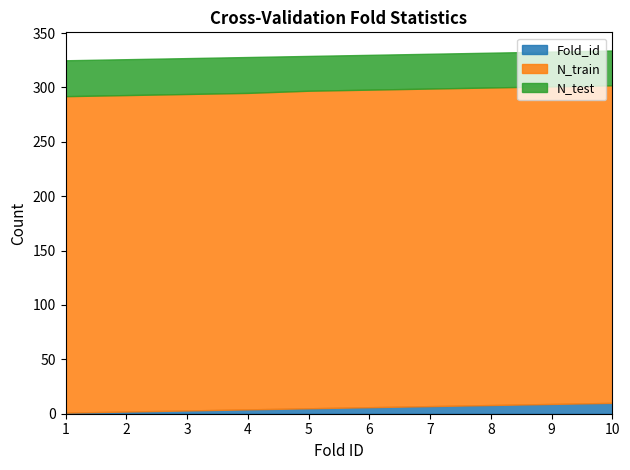

What is the sum of all N_train values?

2916